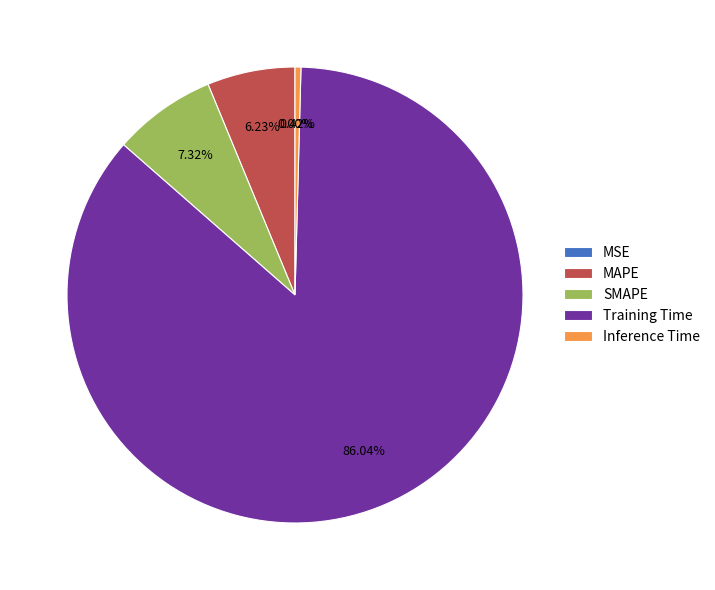

Which slice represents more than half of the pie?

Training Time